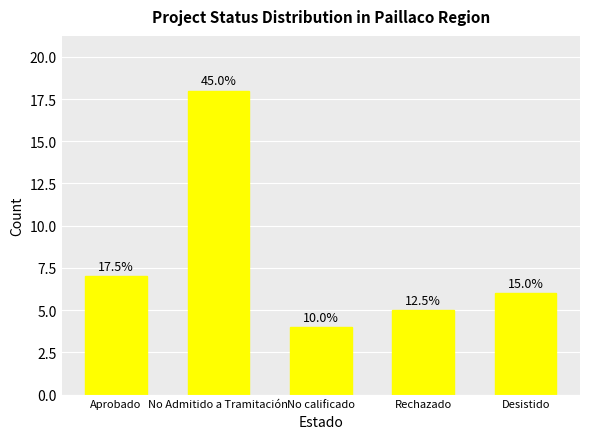

Are the bars horizontal?

No